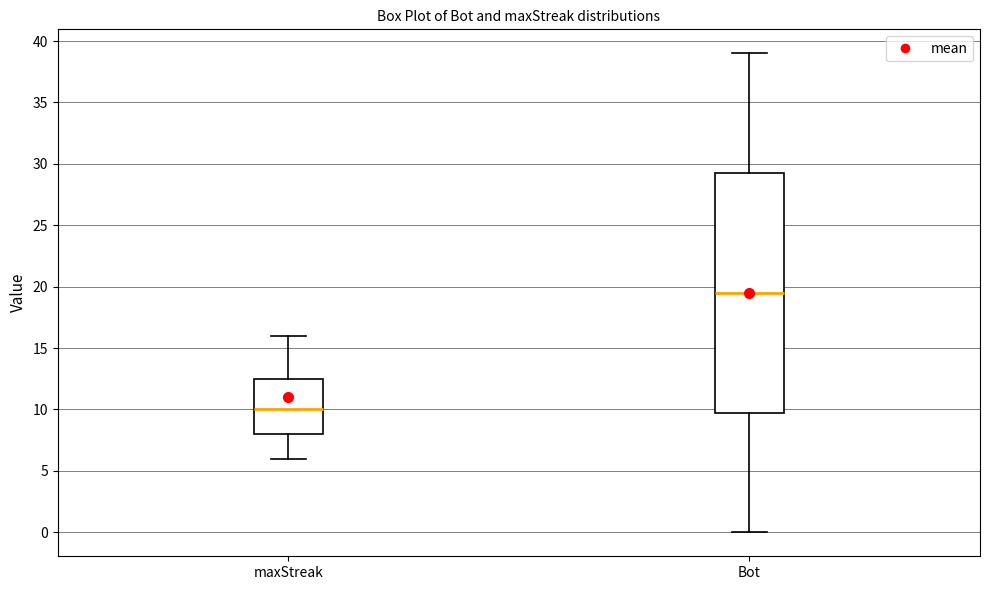

Where is the lower edge of the box for maxStreak on the y-axis? The values are not printed on the chart, so give them approximately, as read against the axis.

8.0